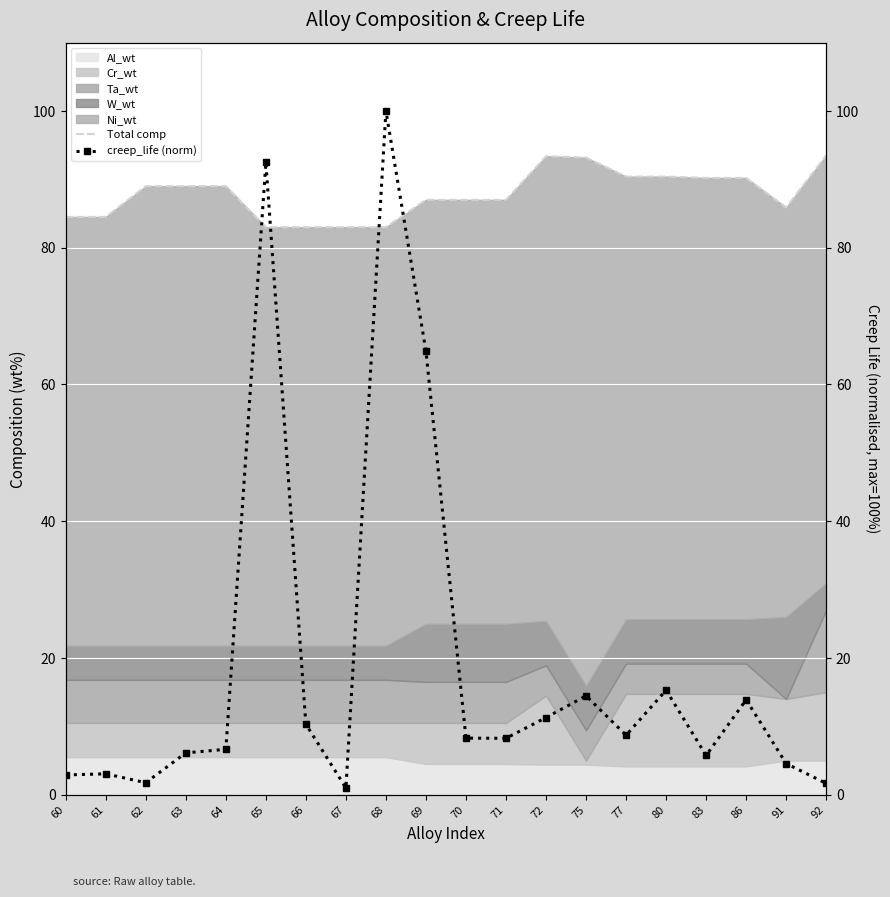

How many values in the Total comp series are below 89?

10